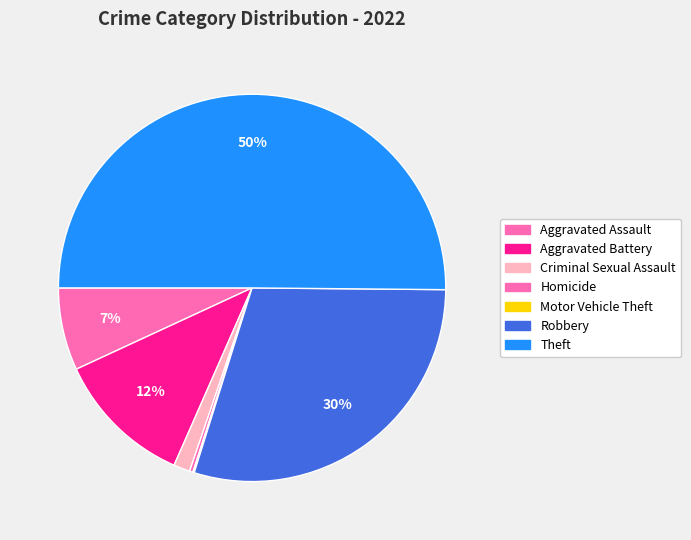

What is the smallest slice in the pie chart?

Motor Vehicle Theft